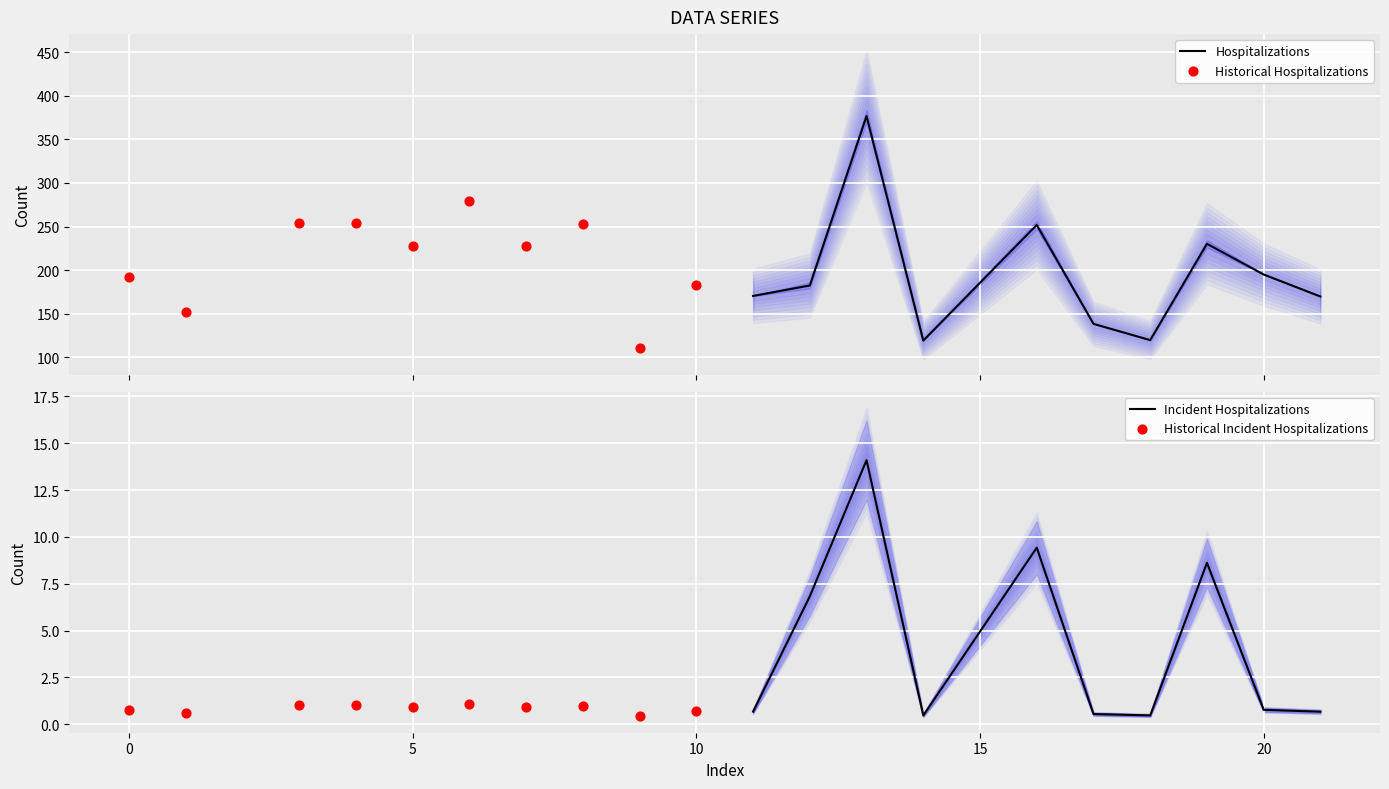

Which series has the largest total across all categories?

Historical Hospitalizations